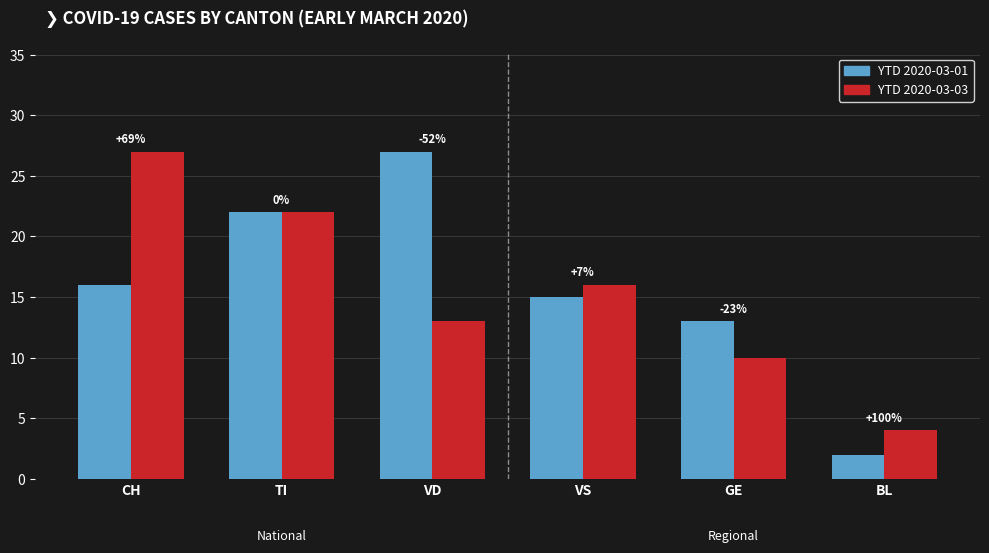

What are all the series names shown in the legend?

YTD 2020-03-01, YTD 2020-03-03